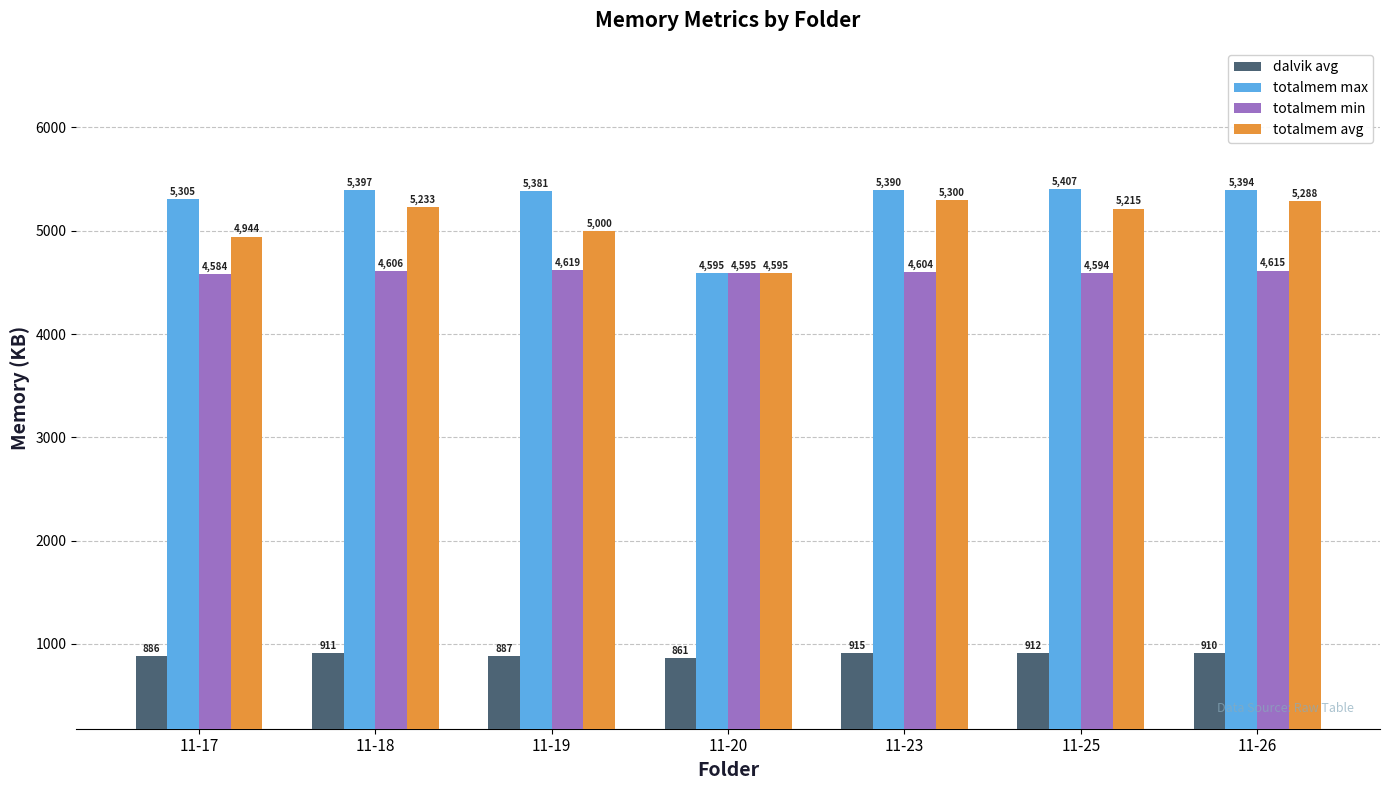

Reading left to right, extract all data points from this chart.

dalvik avg: 886	911	887	861	915	912	910
totalmem max: 5305	5397	5381	4595	5390	5407	5394
totalmem min: 4584	4606	4619	4595	4604	4594	4615
totalmem avg: 4944	5233	5000	4595	5300	5215	5288